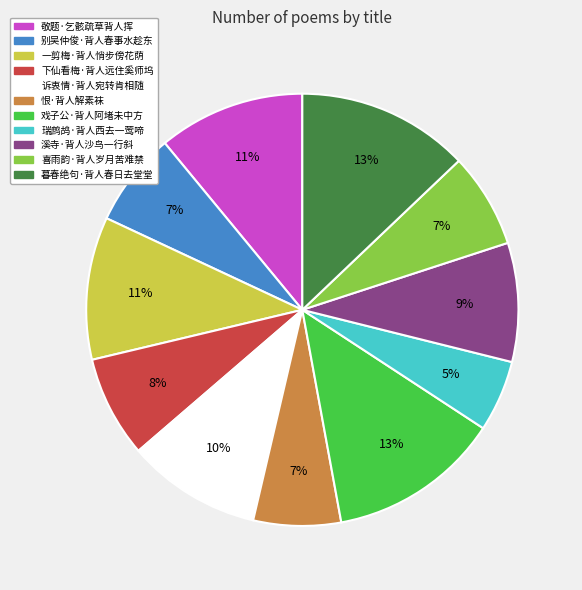

Is 一剪梅·背人悄步傍花荫 the majority of the pie?

No